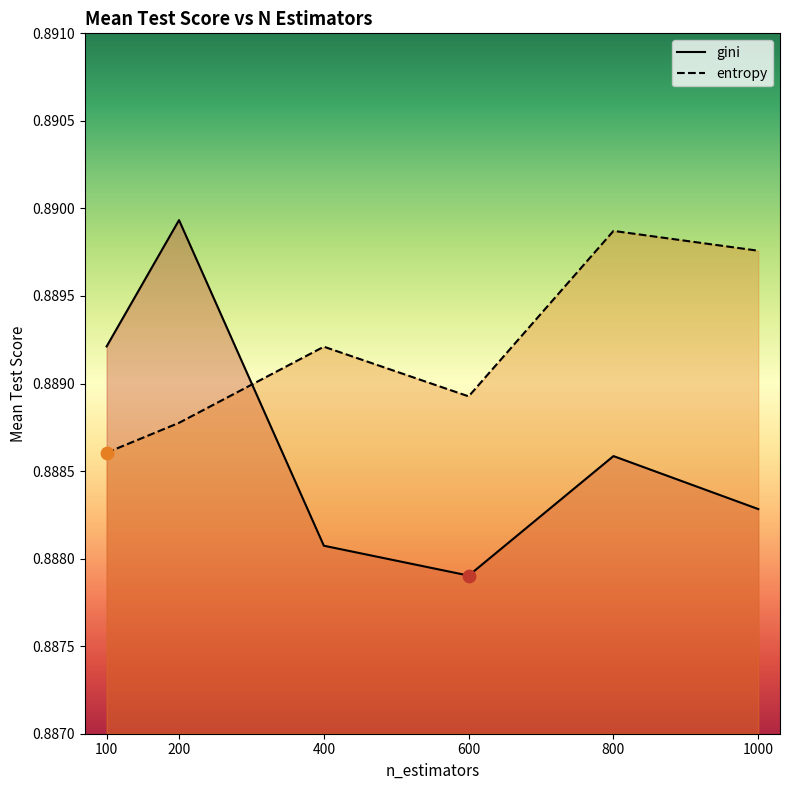

Which series has the largest total across all categories?

entropy